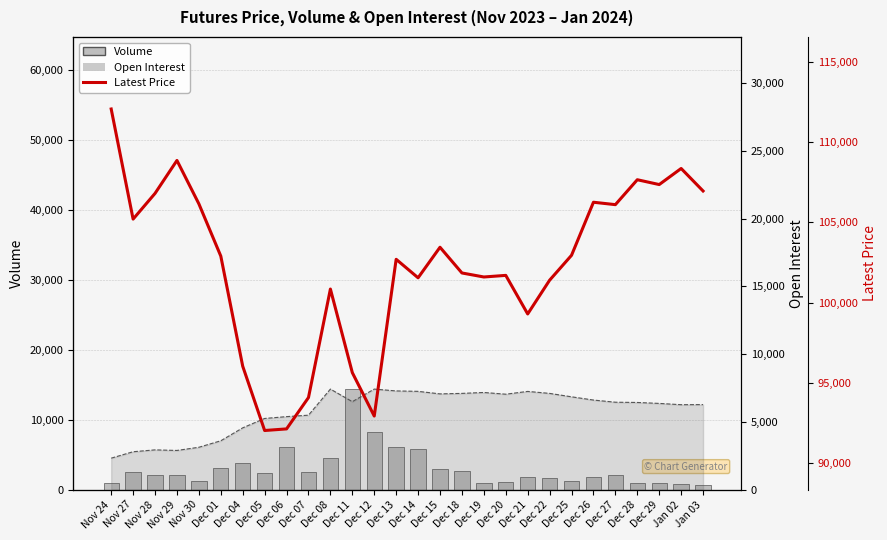

Between Nov 24 and Dec 08, which series saw the biggest shift?

Latest Price